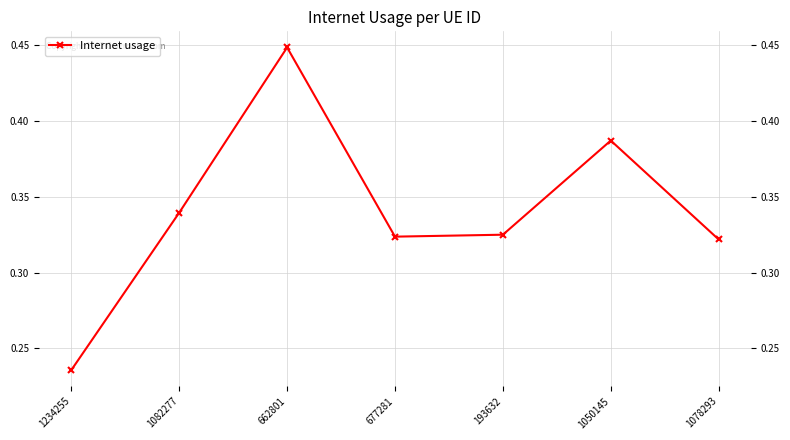

Count the values in the range 0 to 1.

7